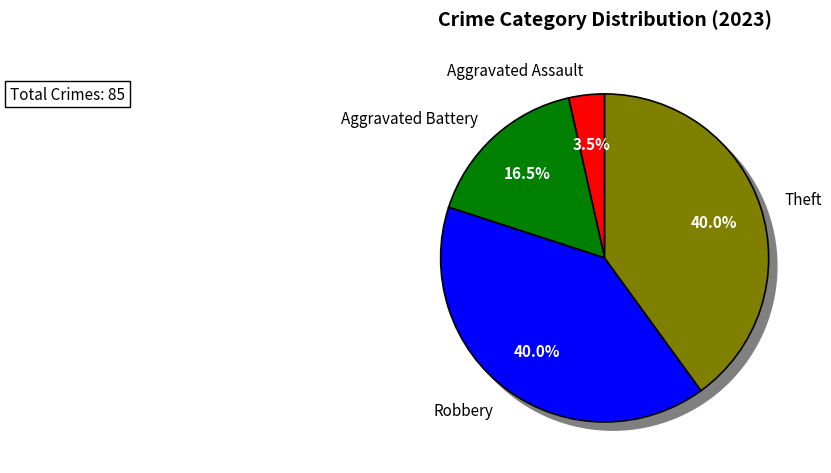

Rank the categories by value from highest to lowest.

Robbery, Theft, Aggravated Battery, Aggravated Assault